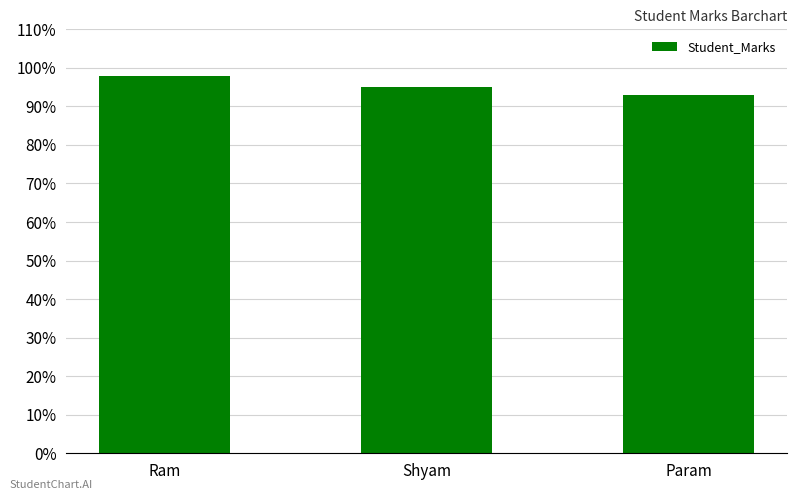

The value at Param is 140. True or false?

False